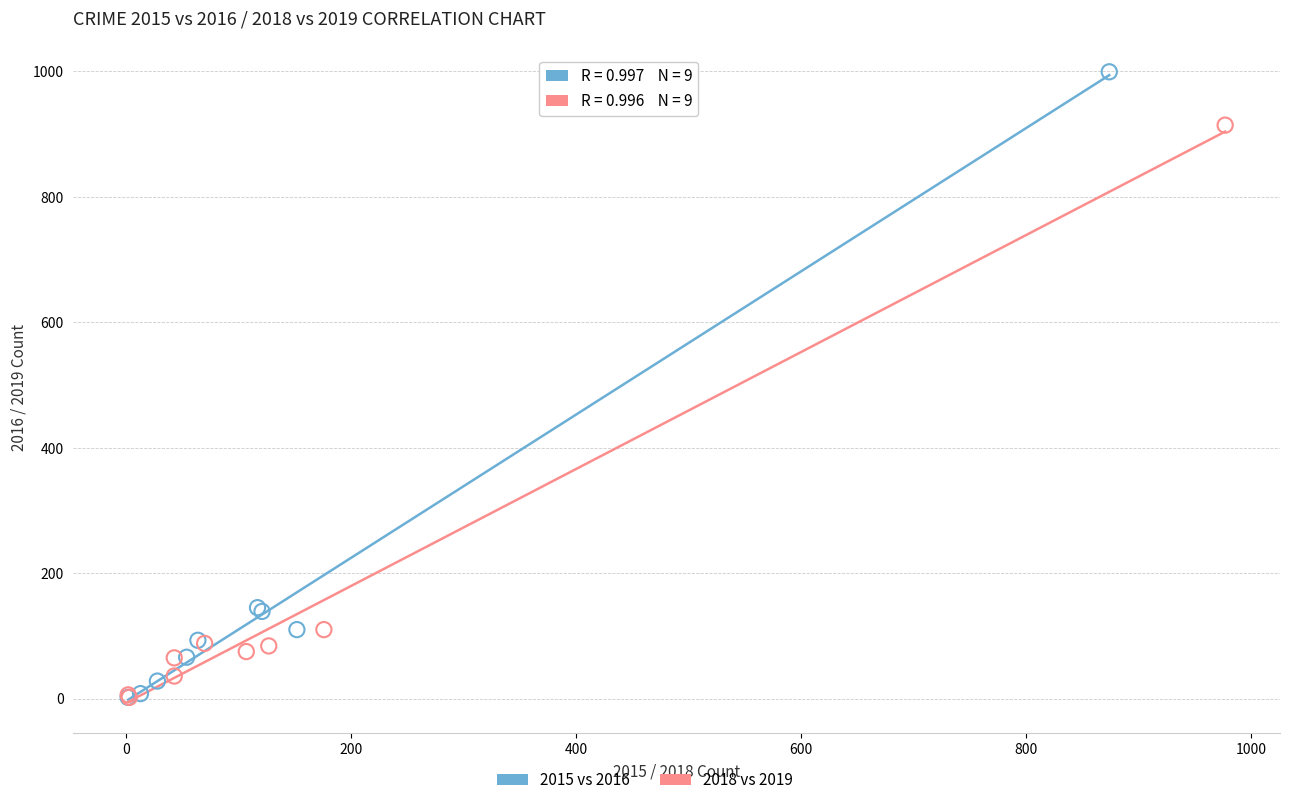

Which series has the widest spread of Y values?

2015 vs 2016